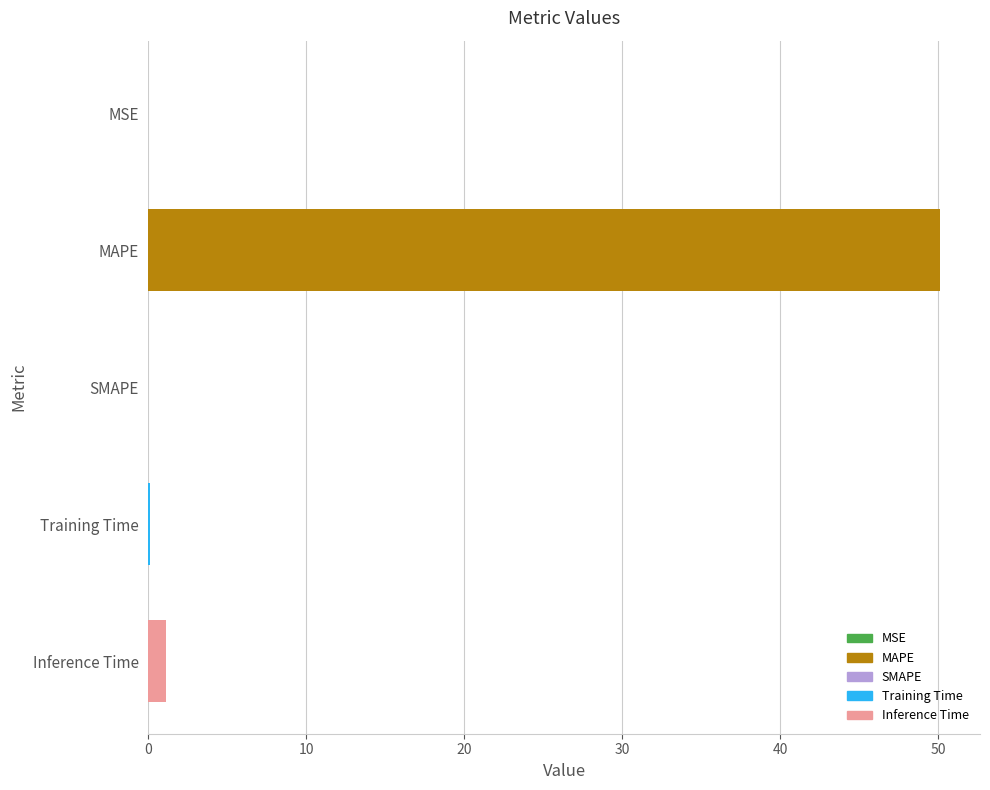

Is it true that the value at MAPE is 79.9?

False